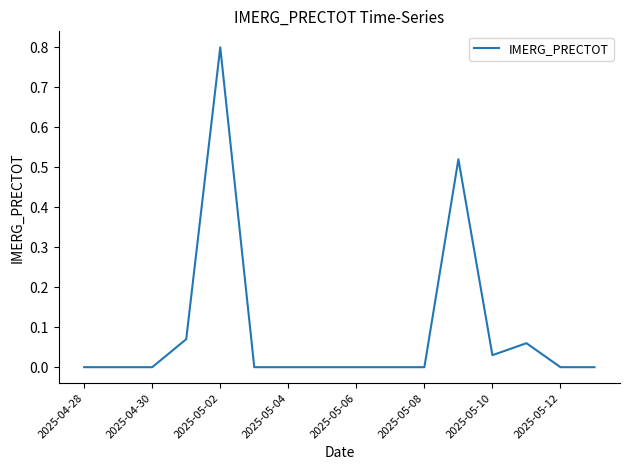

What is the difference between the maximum and minimum values?

0.8